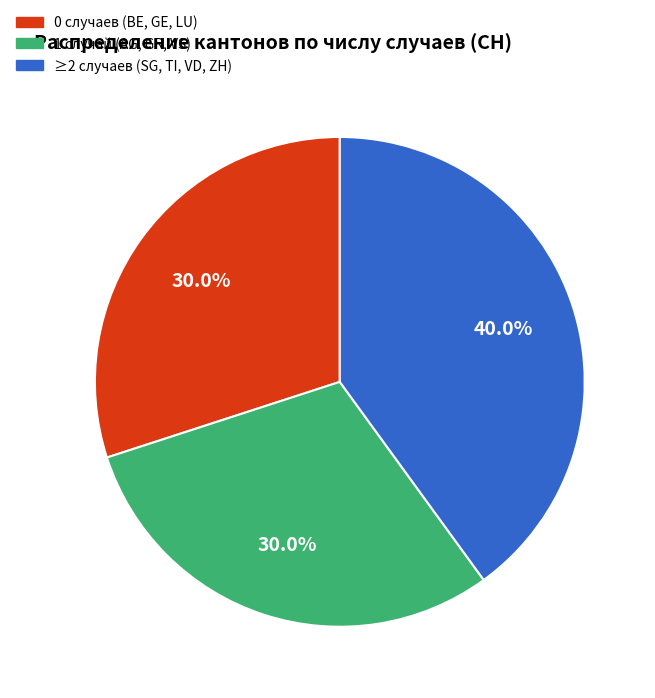

Does any single category account for the majority?

No